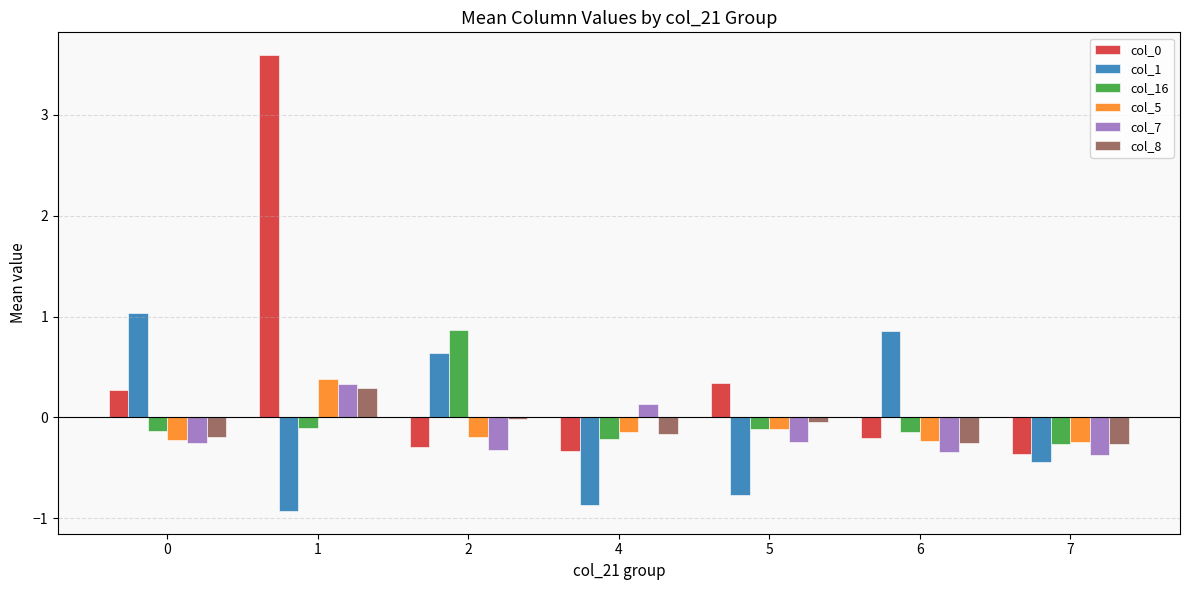

Is it true that col_8 equals -0.0 at 2?

True